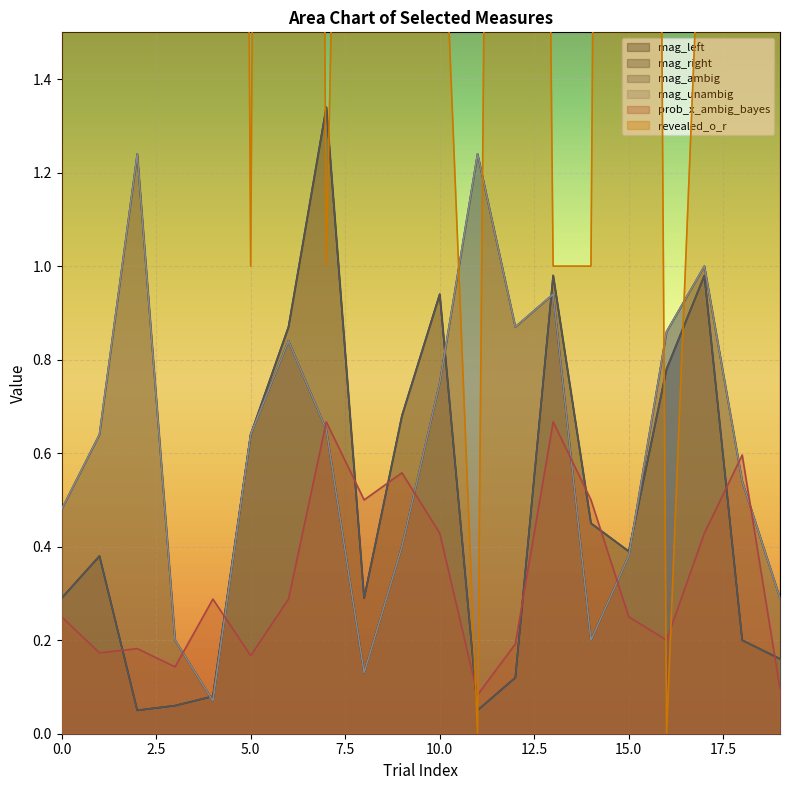

True or false: mag_unambig and mag_ambig intersect in this chart.

True